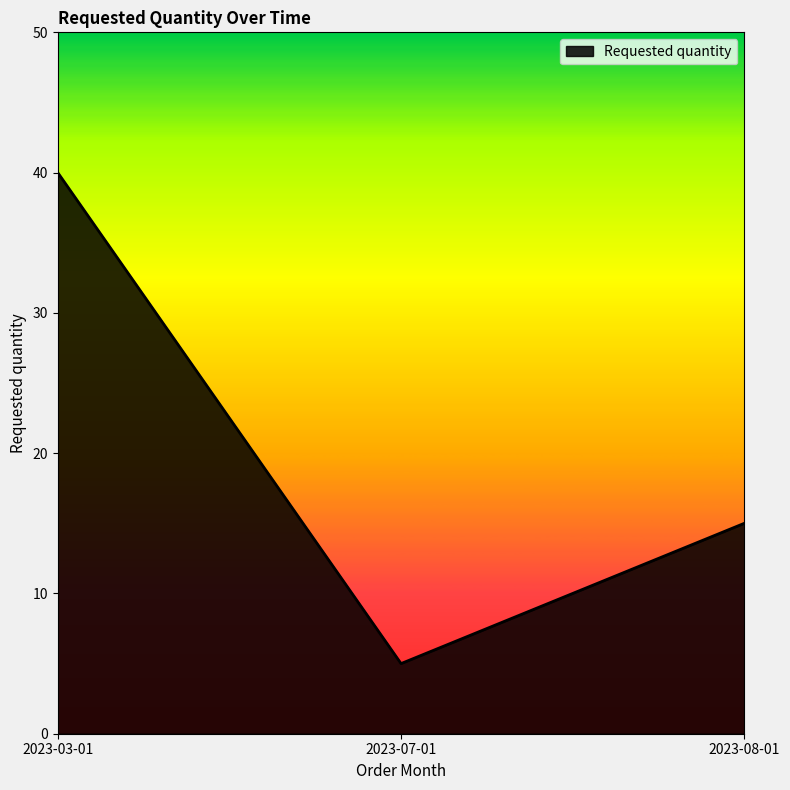

Rank the categories by value from lowest to highest.

2023-07-01, 2023-08-01, 2023-03-01